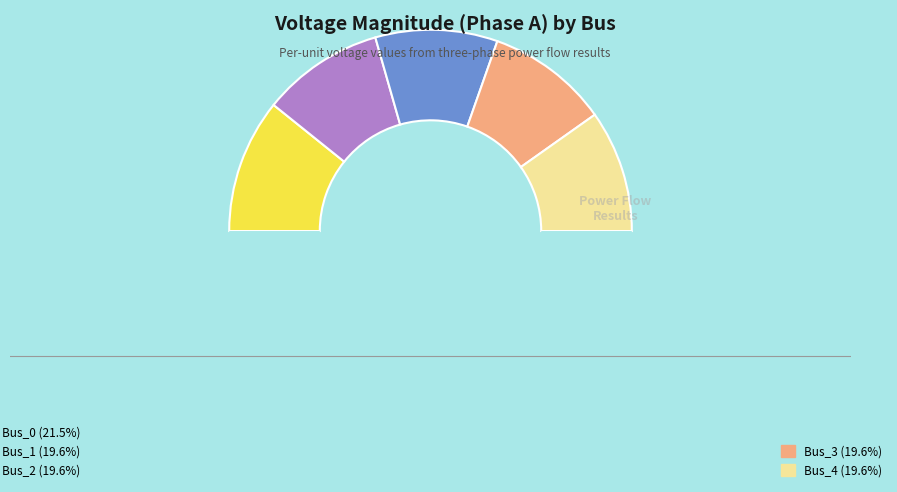

How many segments does this pie chart have?

6